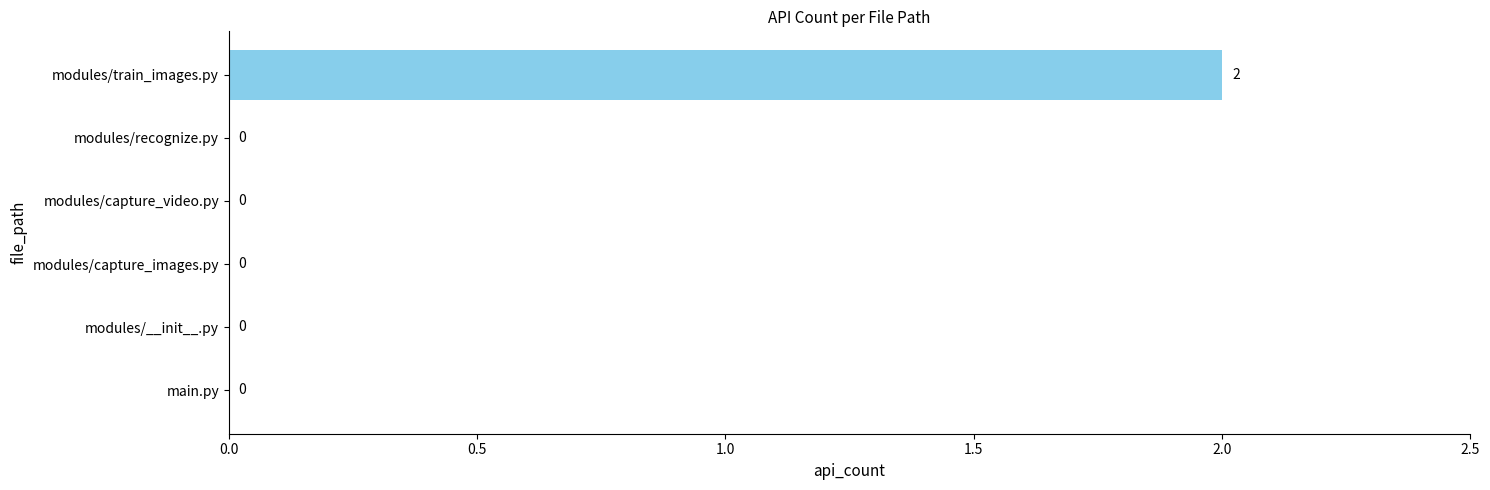

Is it true that the value at modules/capture_images.py is -1?

False